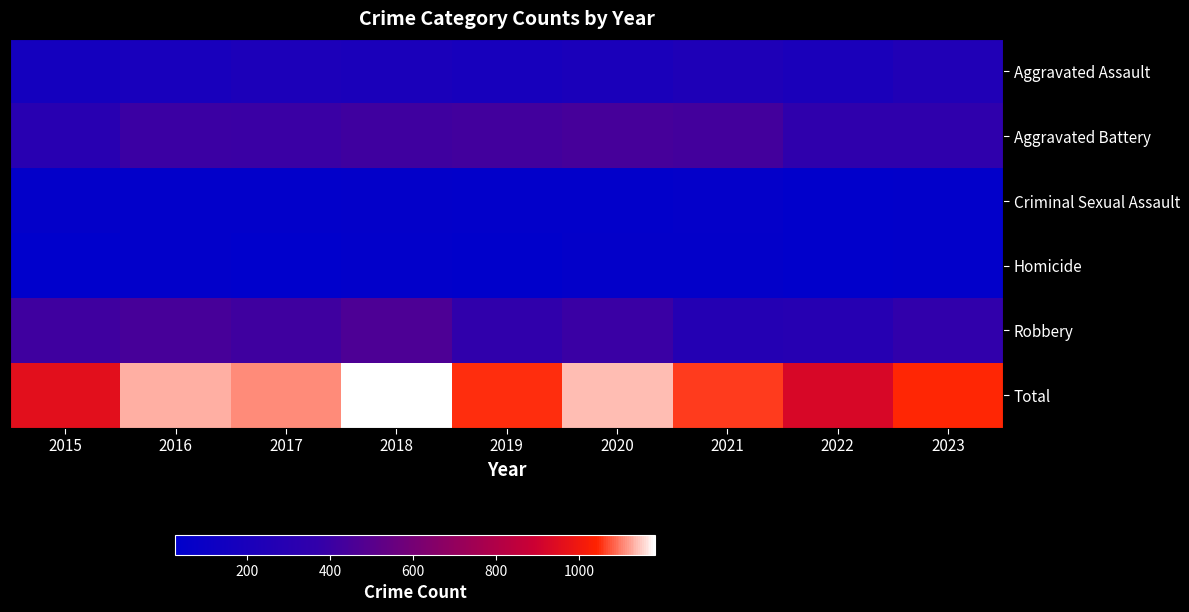

Reading right to left, list all the values displayed in this chart.

Aggravated Assault: 2023=246	2022=208	2021=239	2020=204	2019=187	2018=211	2017=218	2016=191	2015=163
Aggravated Battery: 2023=348	2022=350	2021=431	2020=440	2019=428	2018=416	2017=397	2016=402	2015=300
Criminal Sexual Assault: 2023=44	2022=40	2021=56	2020=44	2019=47	2018=53	2017=47	2016=48	2015=50
Homicide: 2023=43	2022=40	2021=54	2020=52	2019=34	2018=41	2017=29	2016=44	2015=27
Robbery: 2023=365	2022=287	2021=279	2020=400	2019=353	2018=461	2017=418	2016=443	2015=417
Total: 2023=1046	2022=925	2021=1059	2020=1140	2019=1049	2018=1182	2017=1109	2016=1128	2015=957